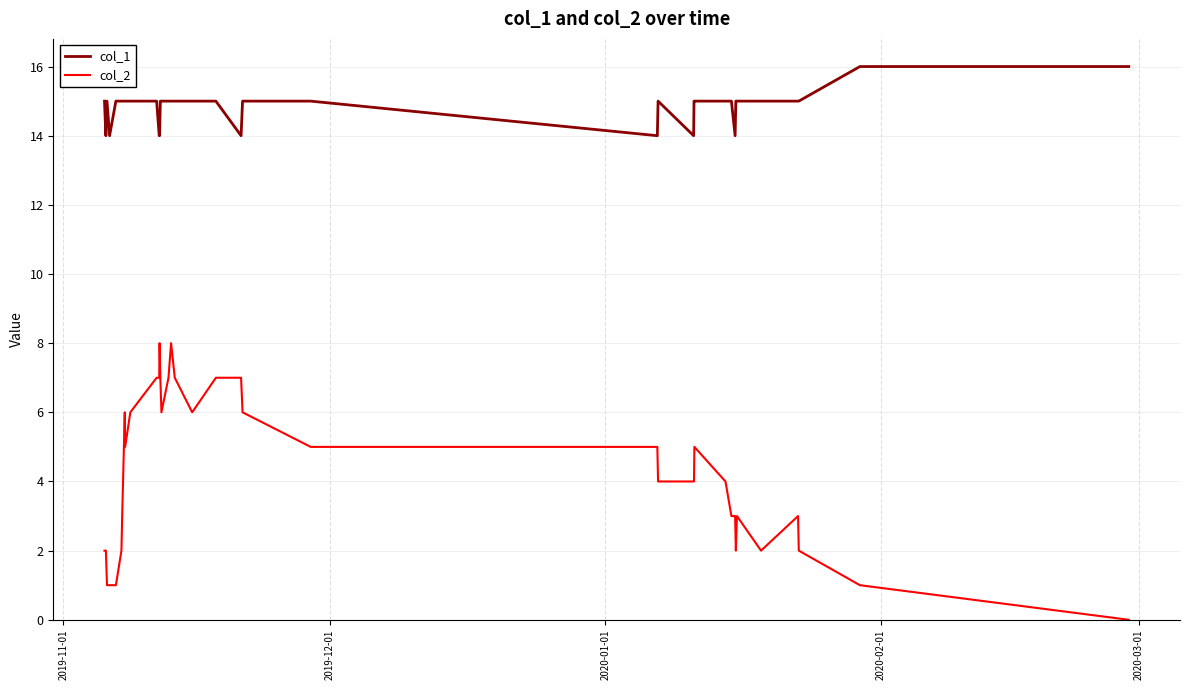

Which series has the largest total across all categories?

col_1